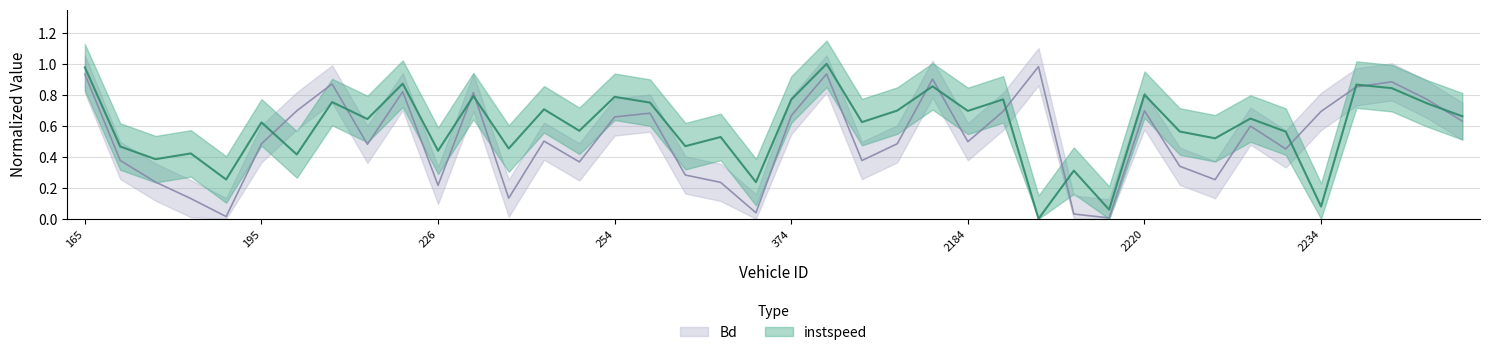

Reading left to right, extract all data points from this chart.

instspeed: 1.0	0.5	0.4	0.4	0.3	0.6	0.4	0.8	0.6	0.9	0.4	0.8	0.5	0.7	0.6	0.8	0.7	0.5	0.5	0.2	0.8	1.0	0.6	0.7	0.9	0.7	0.8	0.0	0.3	0.1	0.8	0.6	0.5	0.6	0.6	0.1	0.9	0.8	0.7	0.7
Bd: 0.9	0.4	0.2	0.1	0.0	0.5	0.7	0.9	0.5	0.8	0.2	0.8	0.1	0.5	0.4	0.7	0.7	0.3	0.2	0.0	0.7	0.9	0.4	0.5	0.9	0.5	0.7	1.0	0.0	0.0	0.7	0.3	0.3	0.6	0.5	0.7	0.9	0.9	0.8	0.6